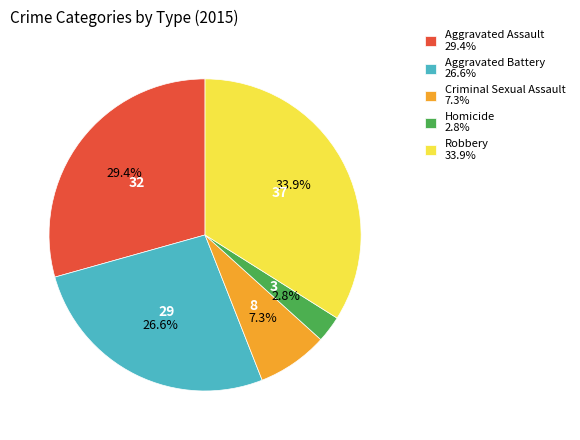

How many segments does this pie chart have?

5